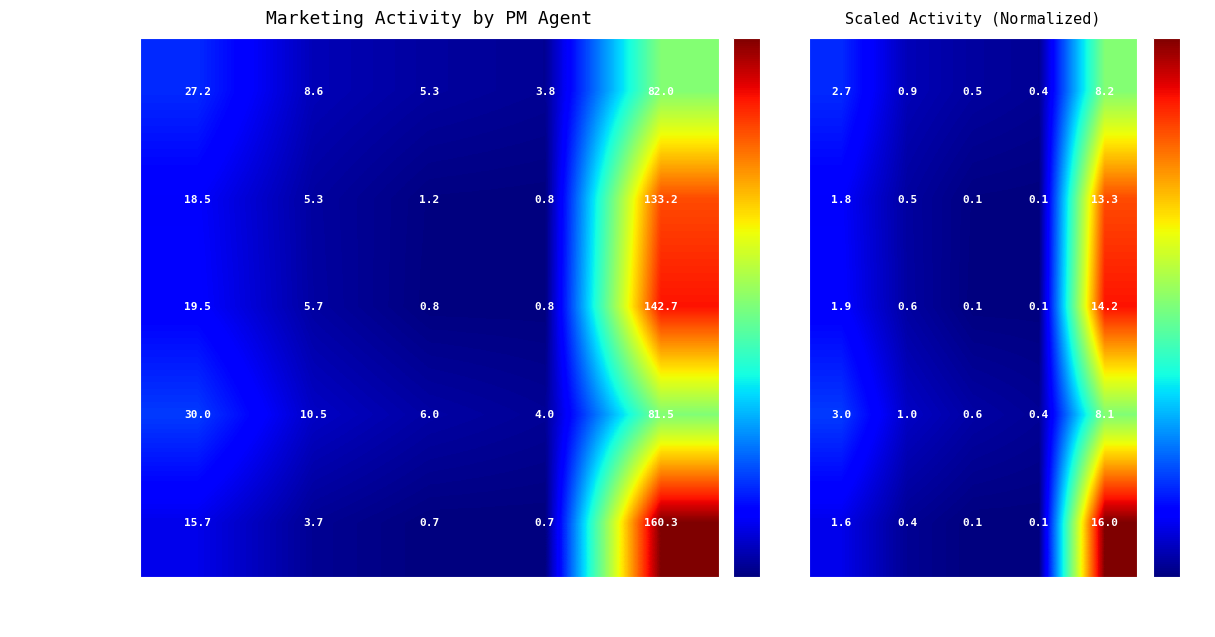

Read the Starr Telford value at Leads.

19.5